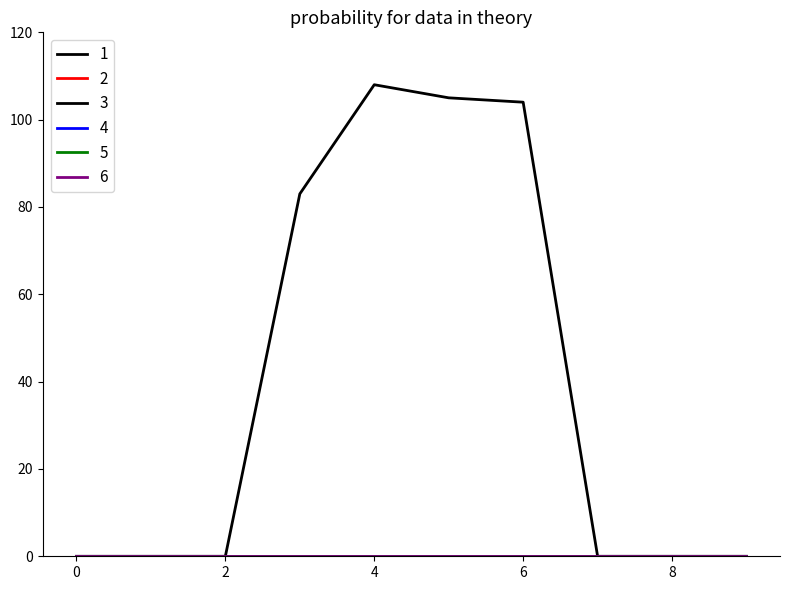

True or false: 6 and 5 intersect in this chart.

False